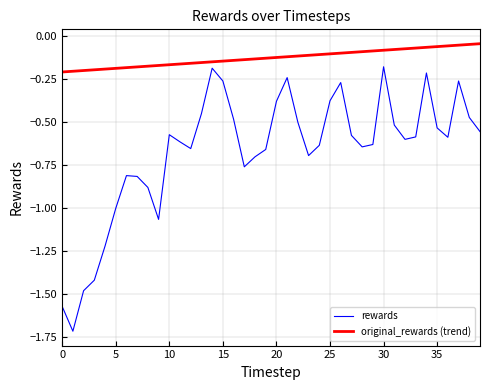

Which series has the largest total across all categories?

original_rewards (trend)